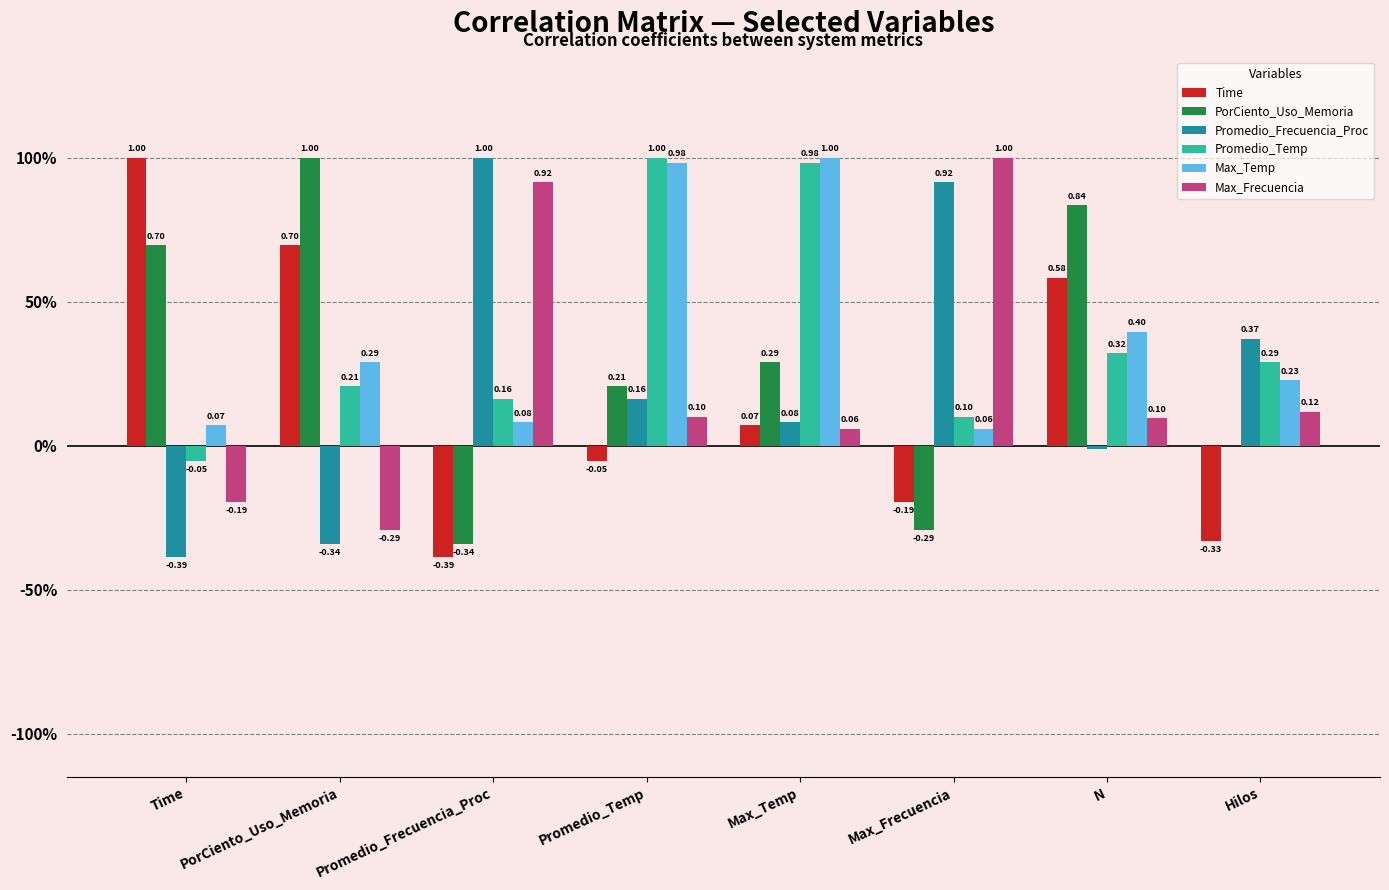

Which has a higher value, N or Time?

Time